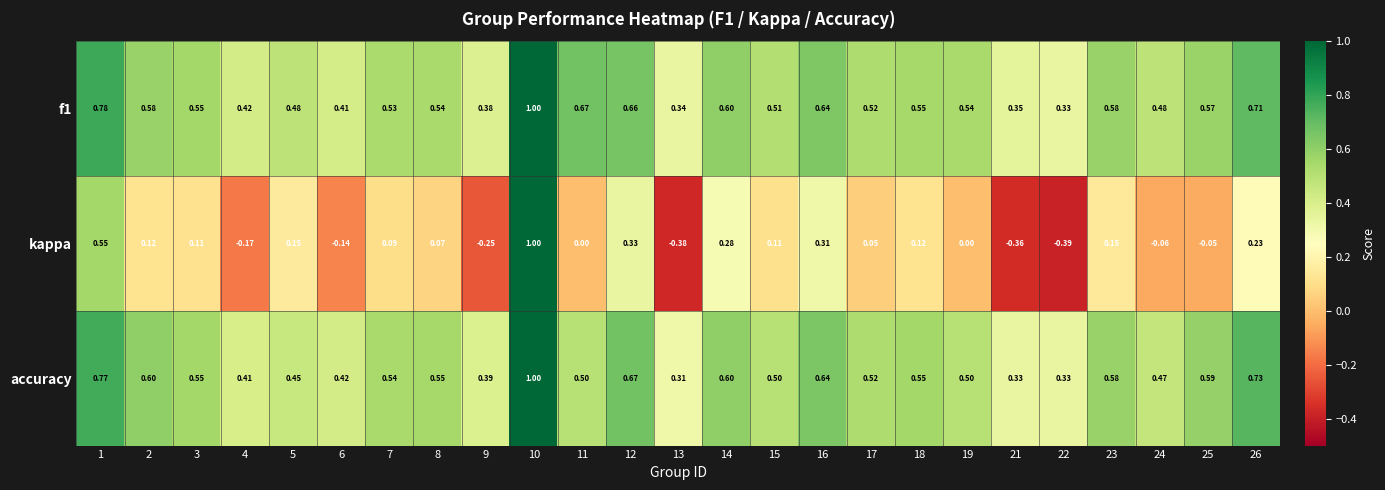

Between 1 and 25, which series saw the biggest shift?

kappa